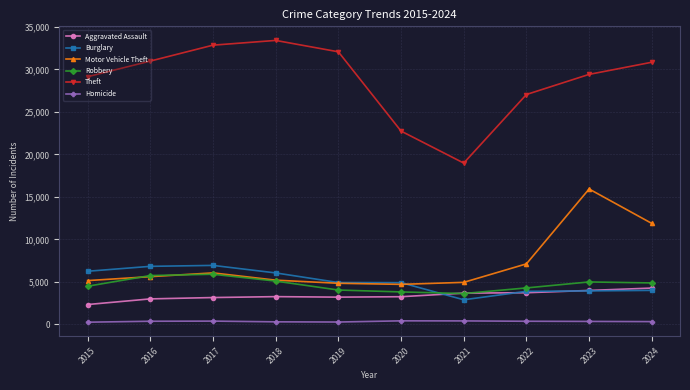

True or false: Robbery and Burglary intersect in this chart.

True